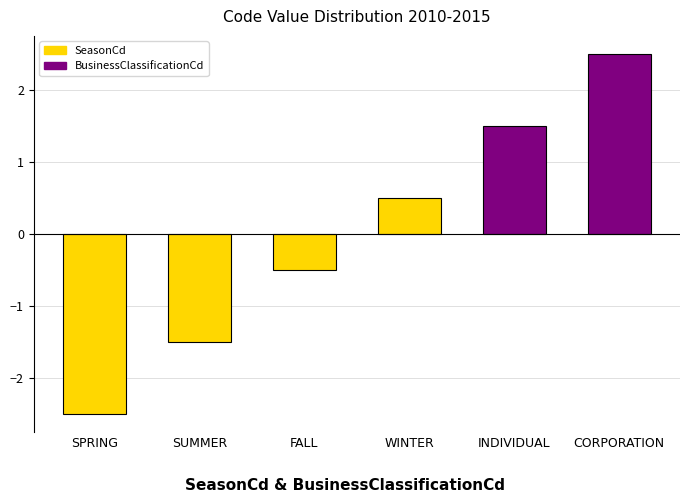

Count the values in the range -1 to 1.

2